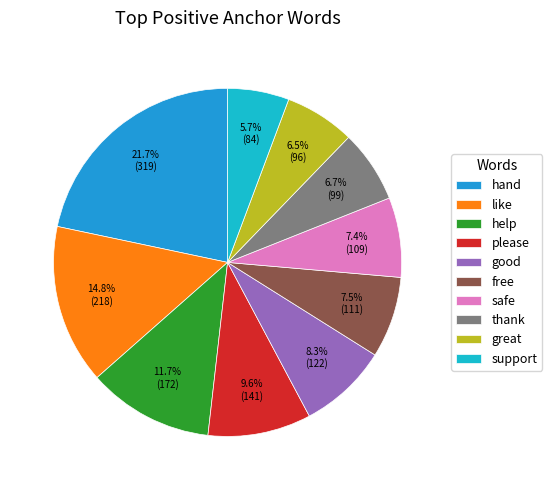

To the nearest percent, what portion does support represent?

6%